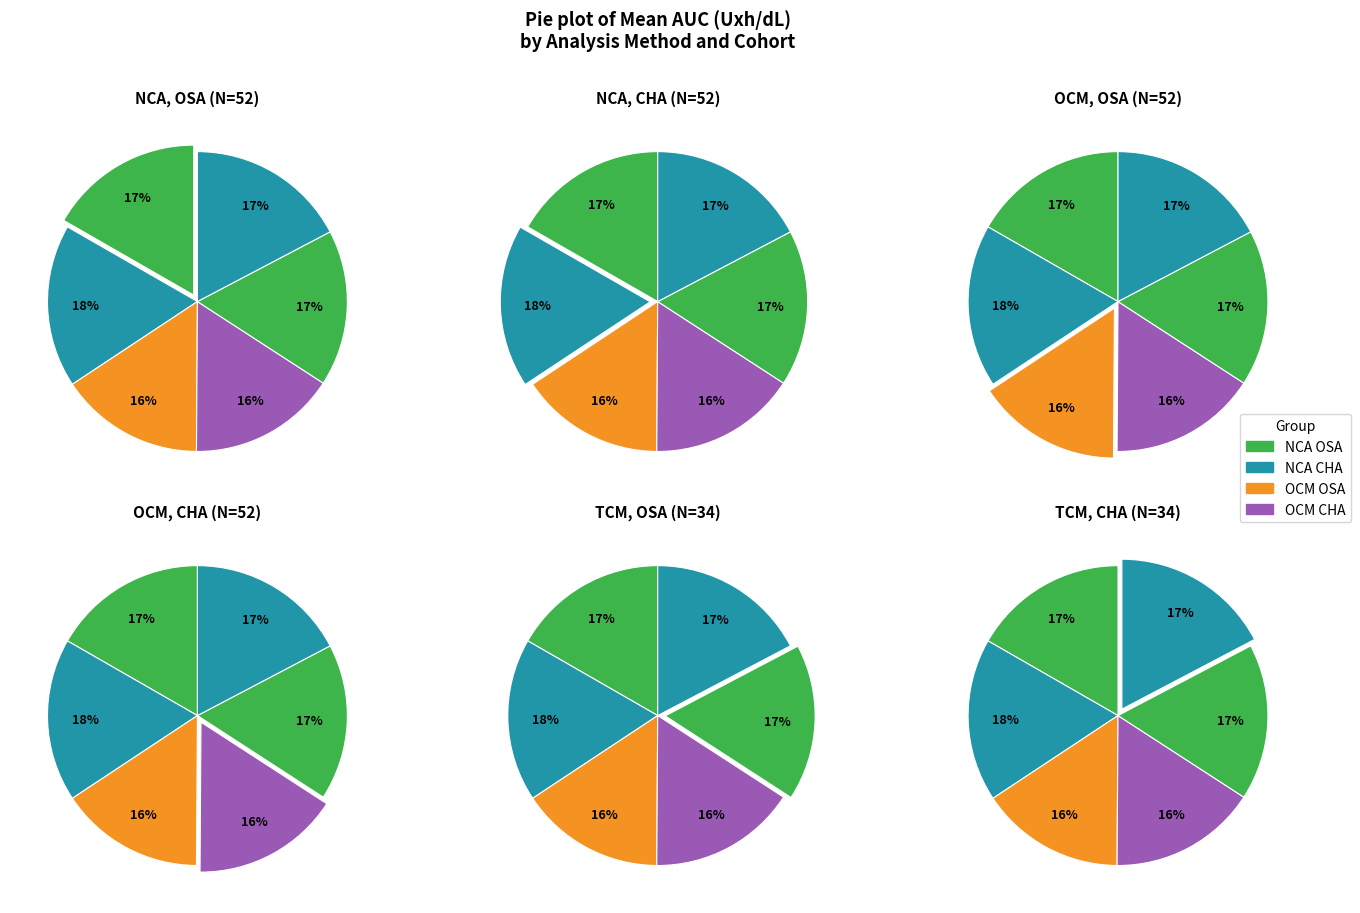

Is it true that TCM CHA is 17% of the pie?

True